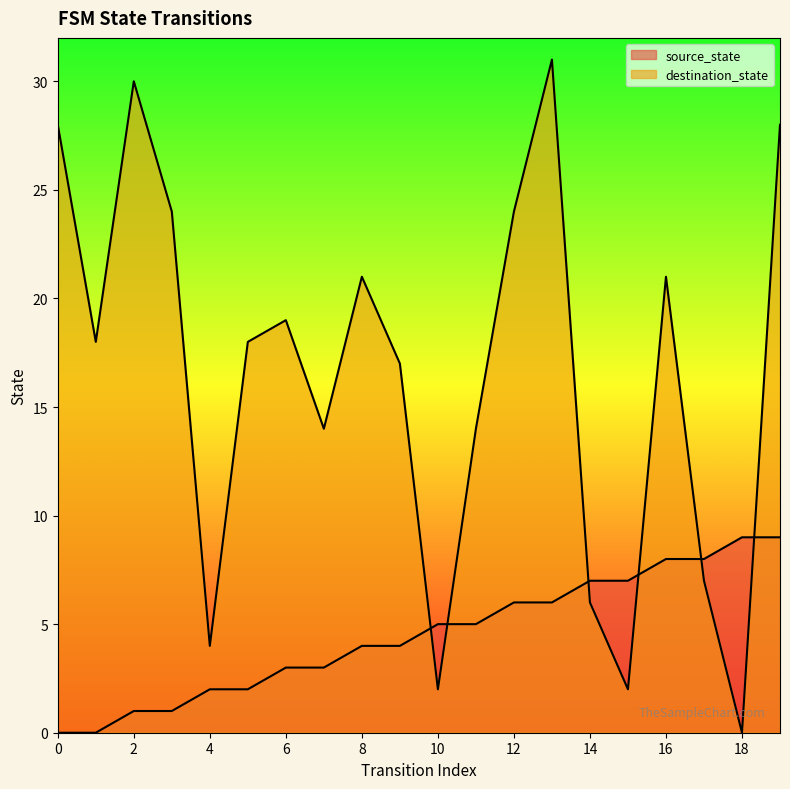

True or false: destination_state has a value of 3 at 15.

False